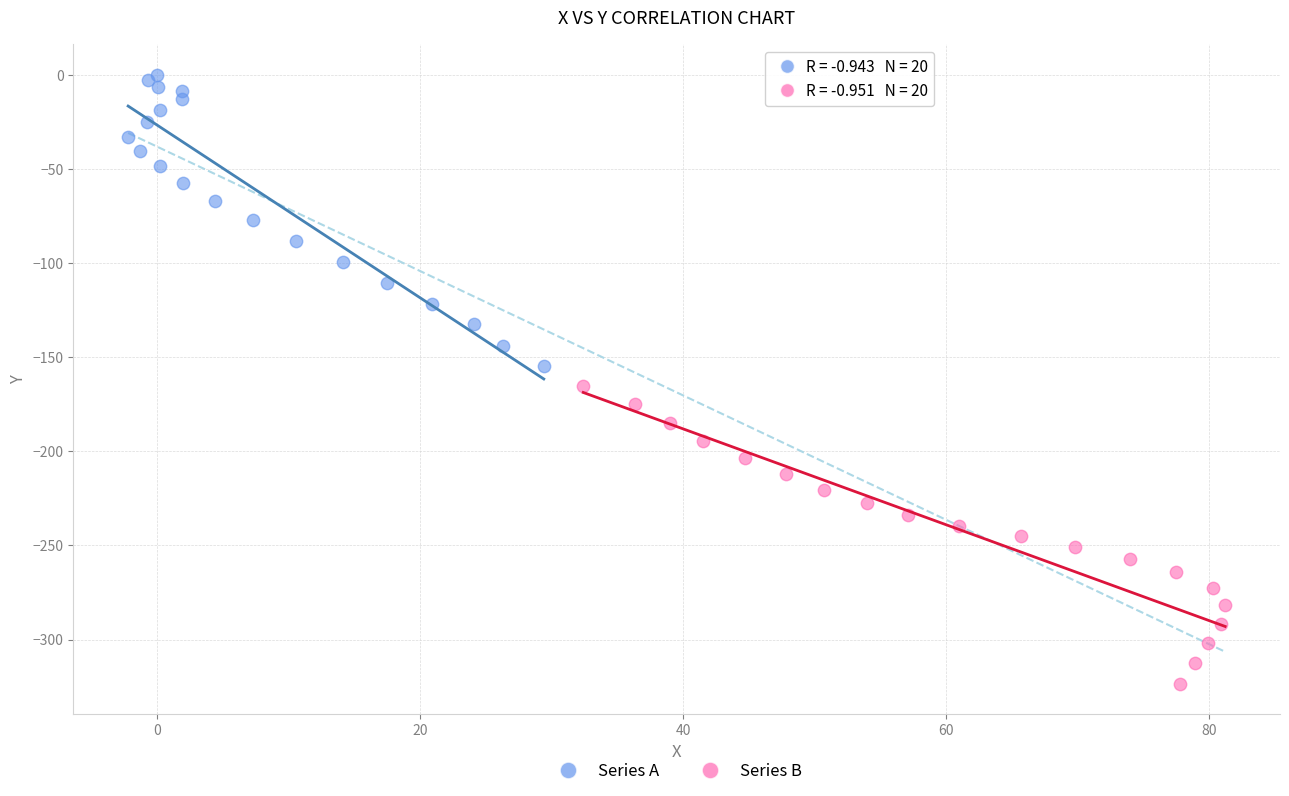

Which series has the widest spread of Y values?

Series B